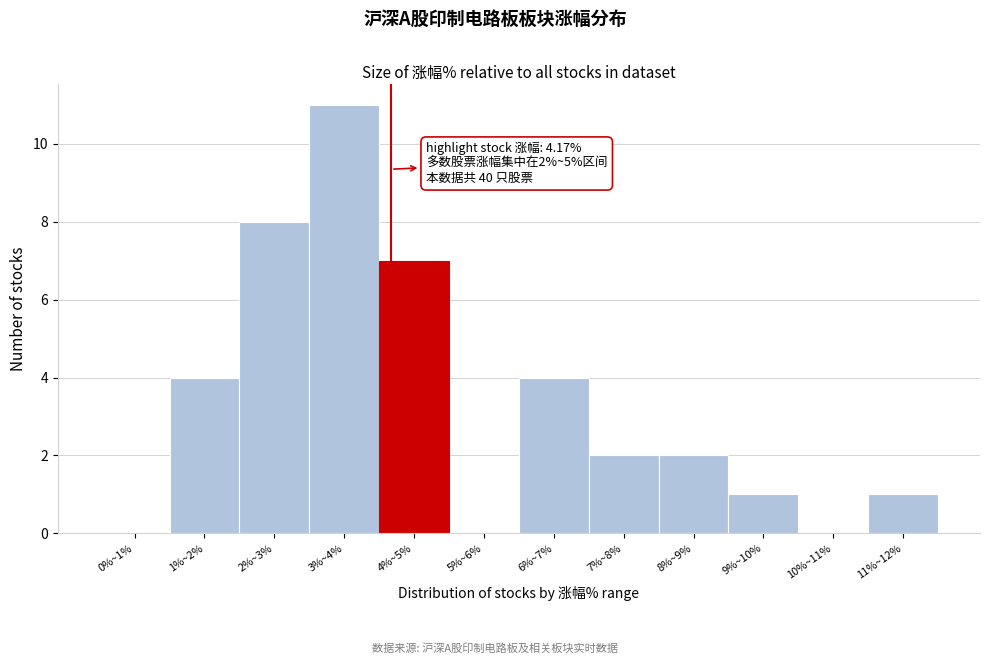

Reading left to right, list all the values displayed in this chart.

0%~1%=0	1%~2%=4	2%~3%=8	3%~4%=11	4%~5%=7	5%~6%=0	6%~7%=4	7%~8%=2	8%~9%=2	9%~10%=1	10%~11%=0	11%~12%=1